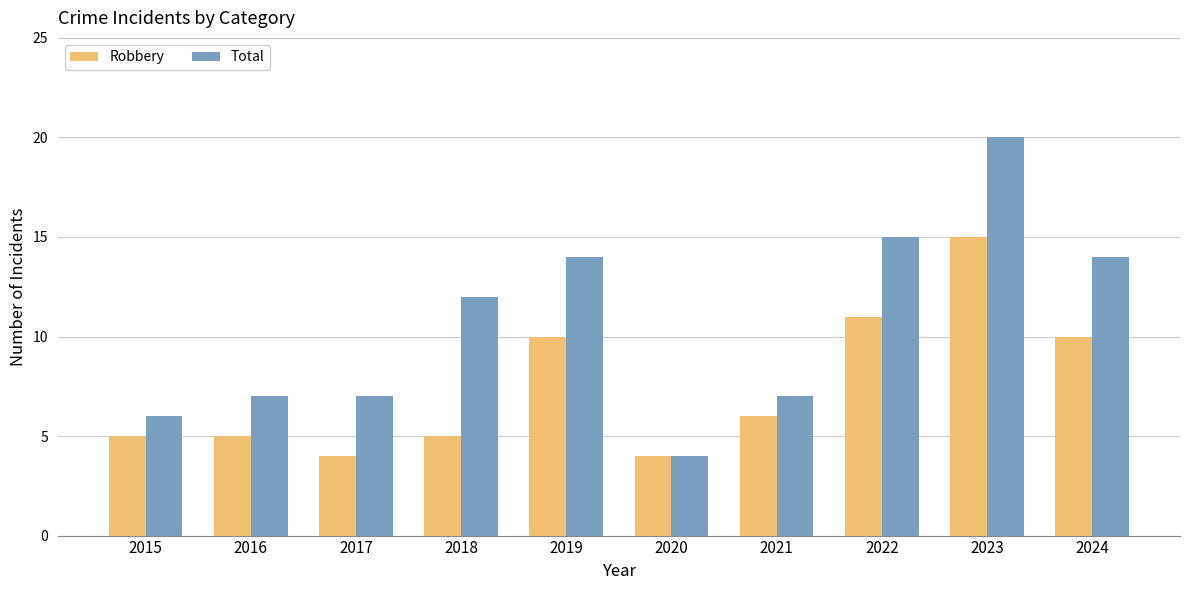

The value of Robbery at 2015 is 3. True or false?

False